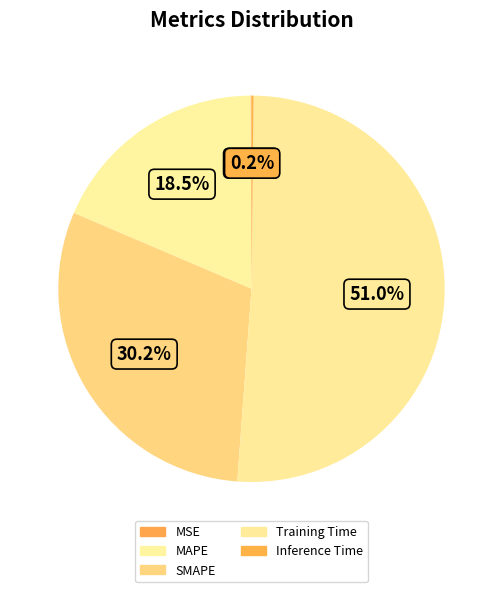

How many slices are in this pie chart?

5